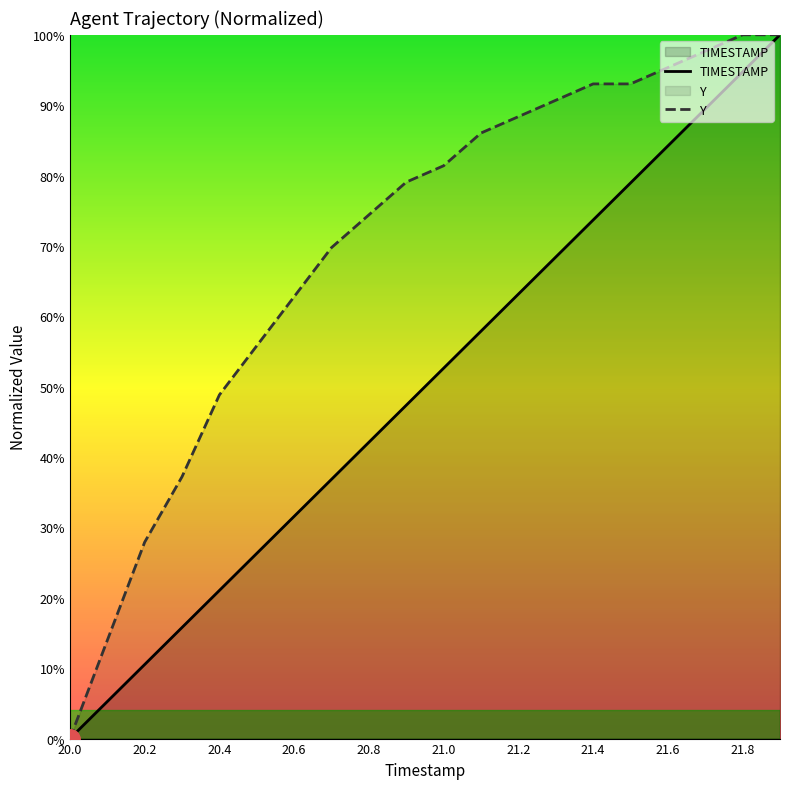

True or false: TIMESTAMP has a value of 0.0 at 20.0.

True